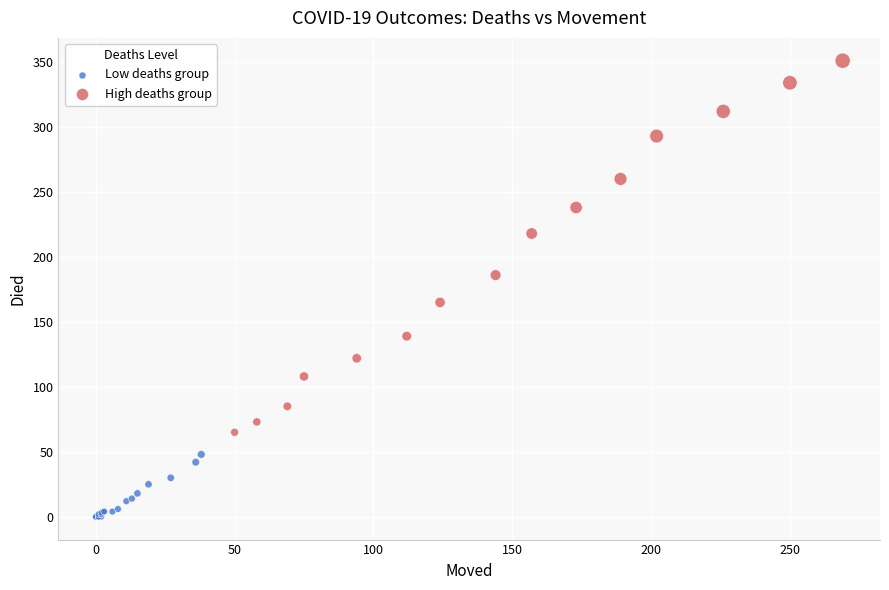

What are all the series names shown in the legend?

Low deaths group, High deaths group